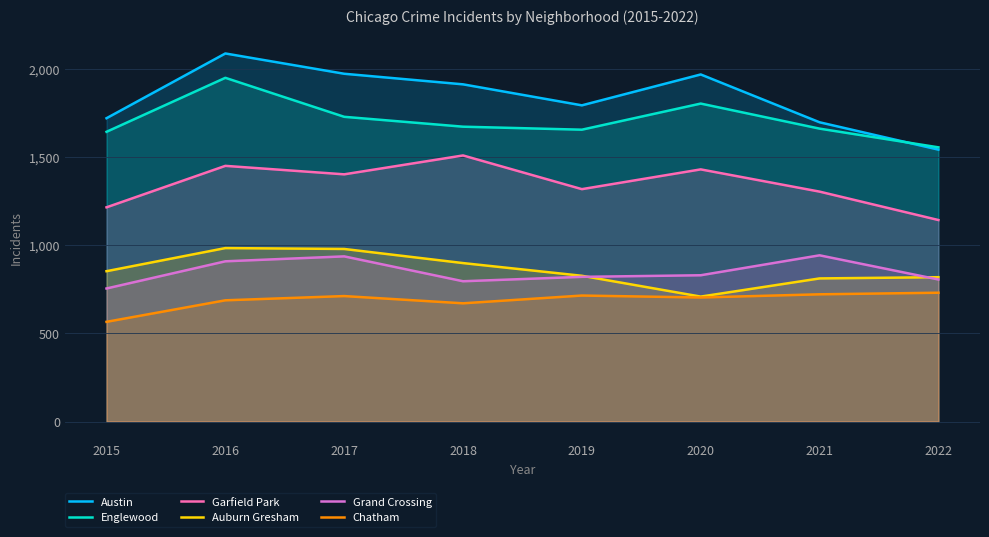

How many lines are shown in the chart?

6